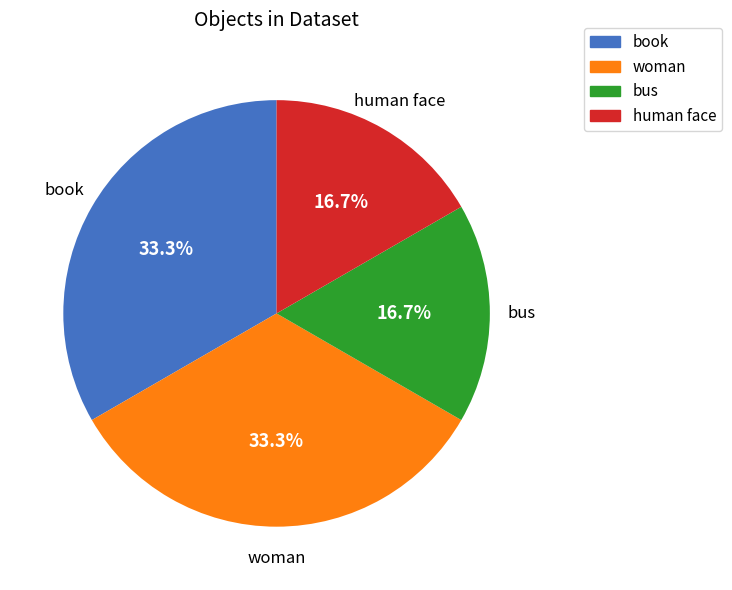

Is it true that woman is 27% of the pie?

False